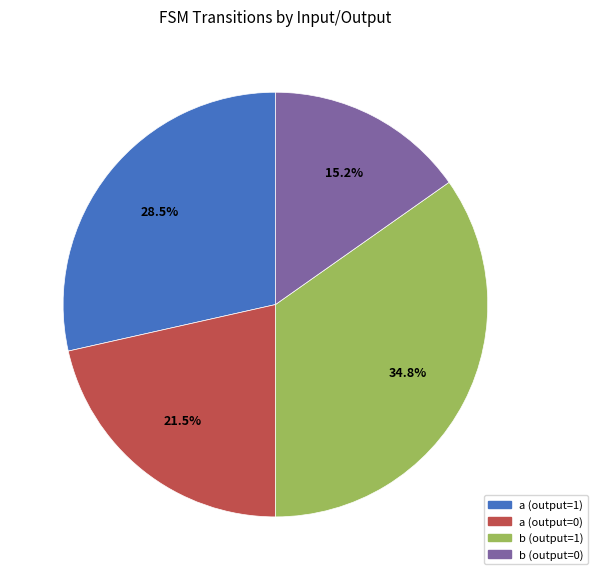

To the nearest percent, what is the difference between the largest and smallest slice percentages?

20%